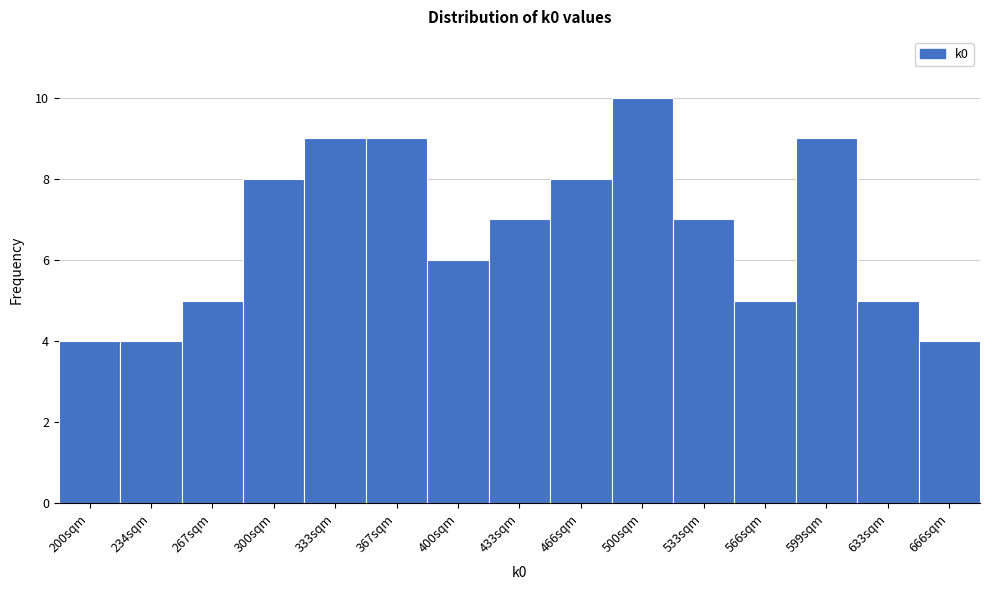

Reading right to left, list all the values displayed in this chart.

666sqm=4	633sqm=5	599sqm=9	566sqm=5	533sqm=7	500sqm=10	466sqm=8	433sqm=7	400sqm=6	367sqm=9	333sqm=9	300sqm=8	267sqm=5	234sqm=4	200sqm=4